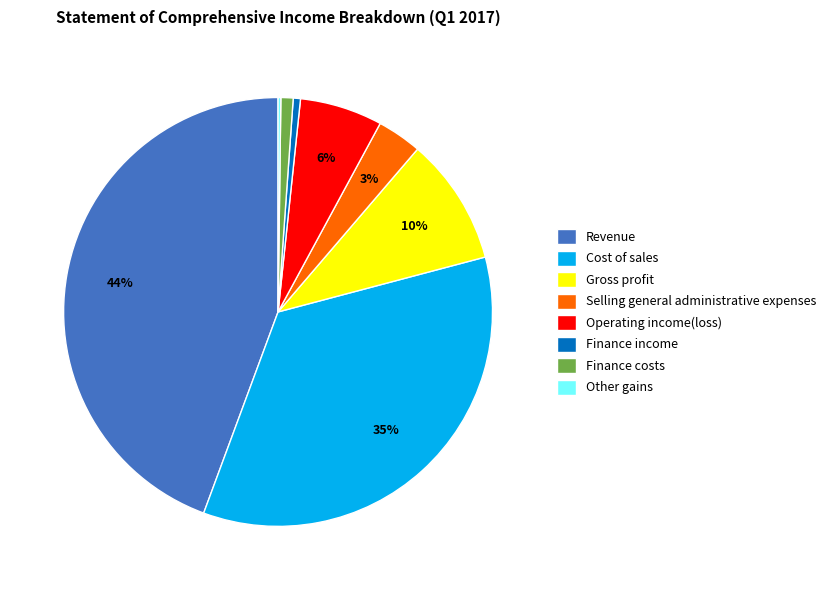

Which slice is the largest?

Revenue